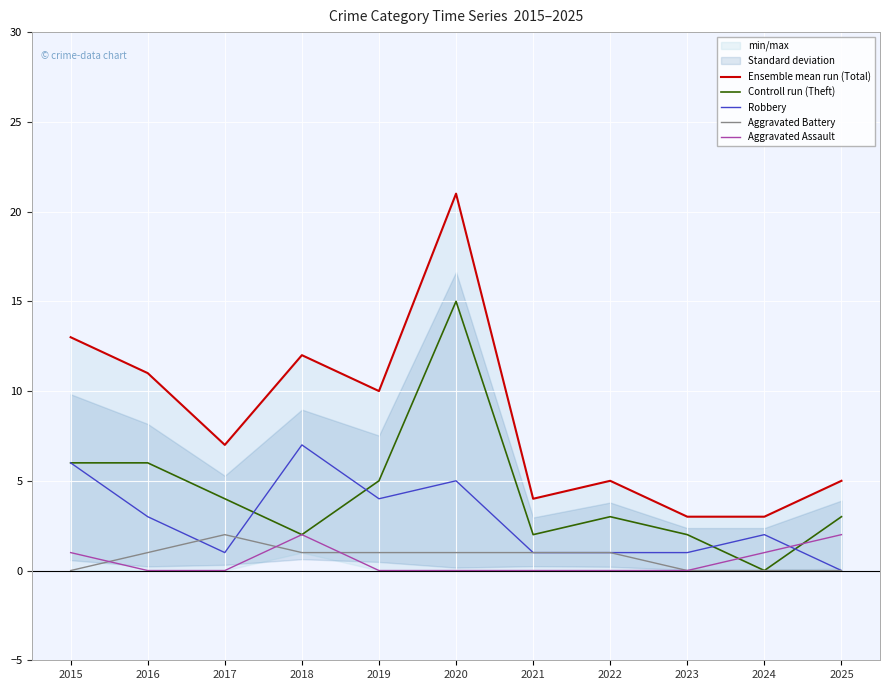

Where is the first local maximum for Aggravated Assault?

2018